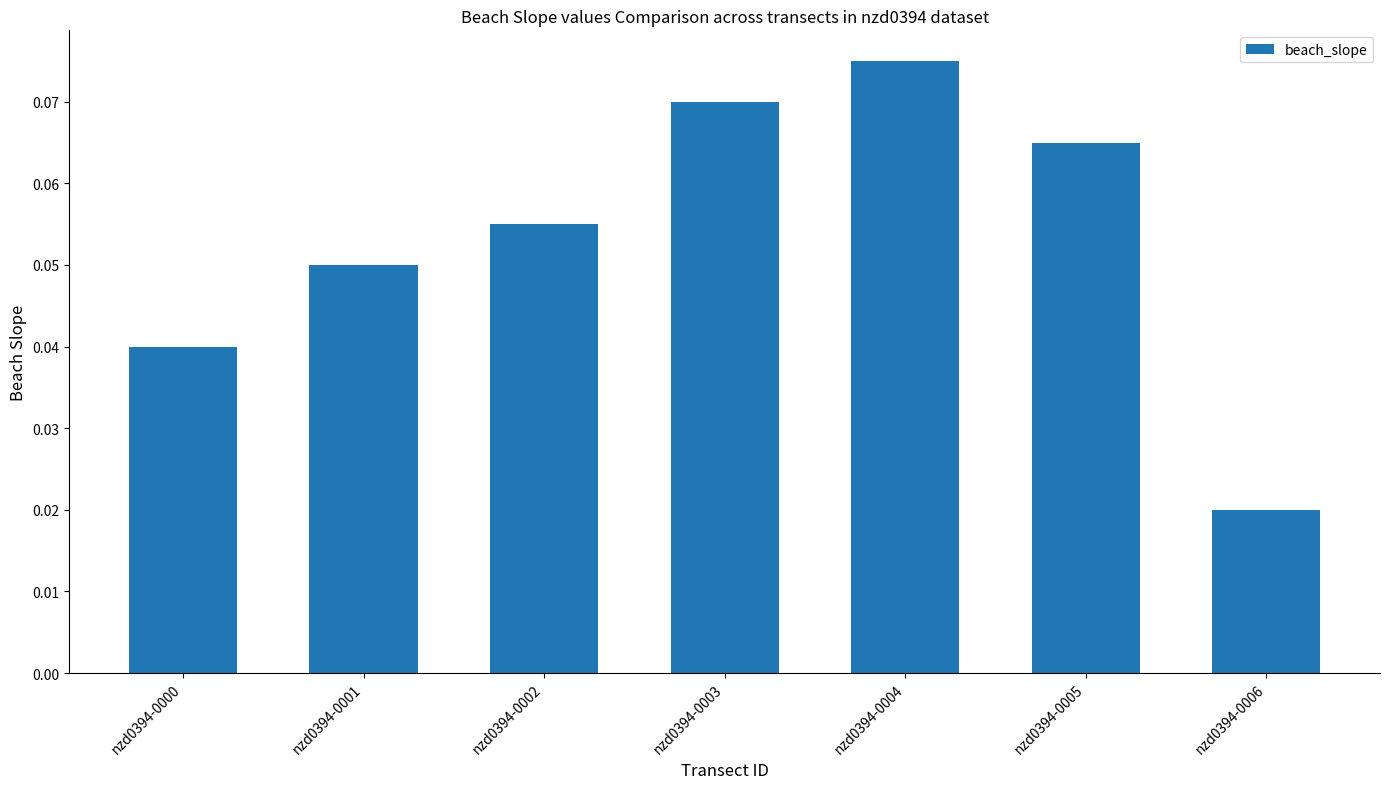

List the labels in order of value, largest first.

nzd0394-0004, nzd0394-0003, nzd0394-0005, nzd0394-0002, nzd0394-0001, nzd0394-0000, nzd0394-0006